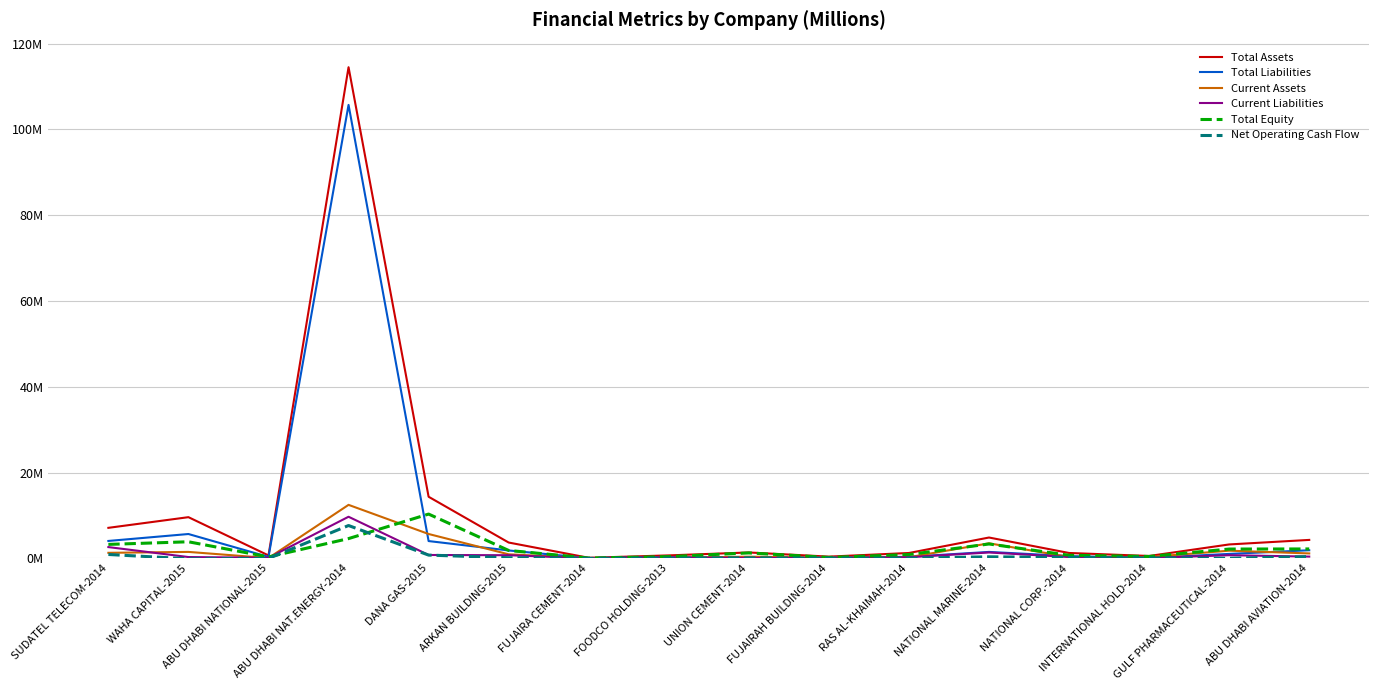

Is it true that Total Liabilities equals 1.0 at ARKAN BUILDING-2015?

False